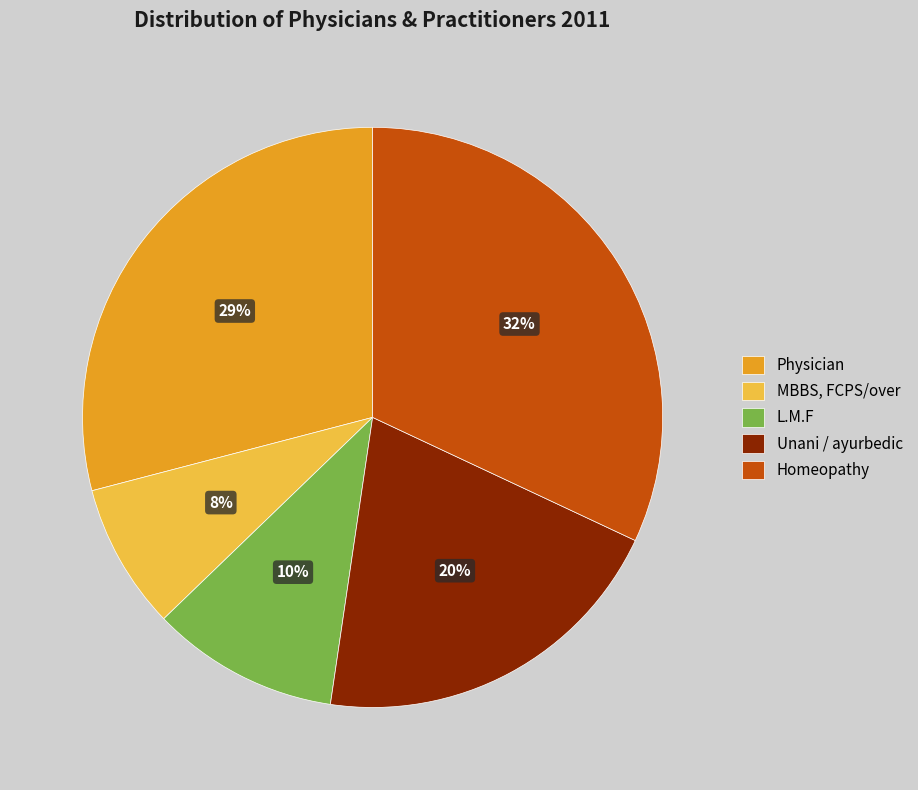

Which slice is the smallest?

MBBS, FCPS/over